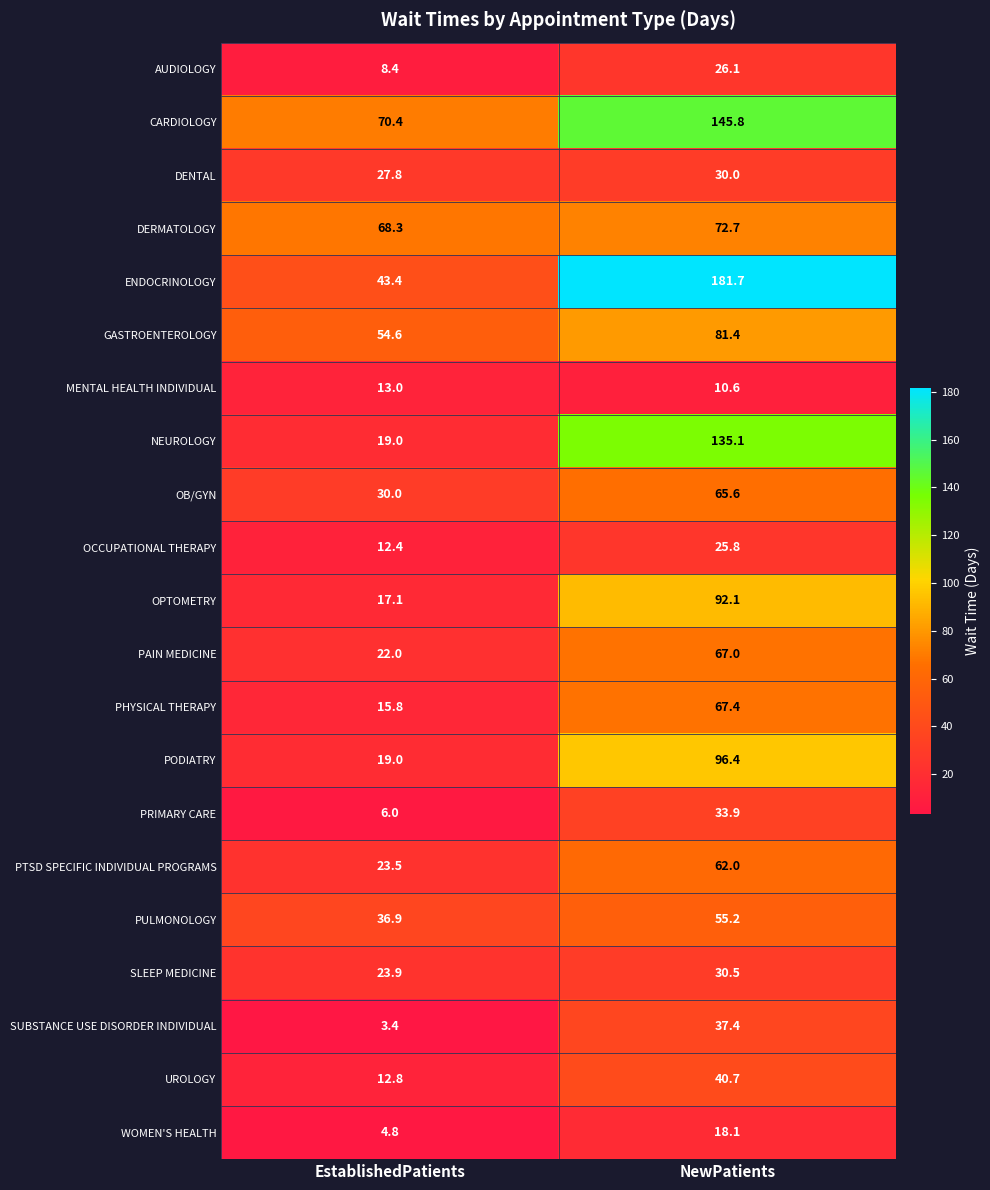

The value of DERMATOLOGY at EstablishedPatients is 29.2. True or false?

False